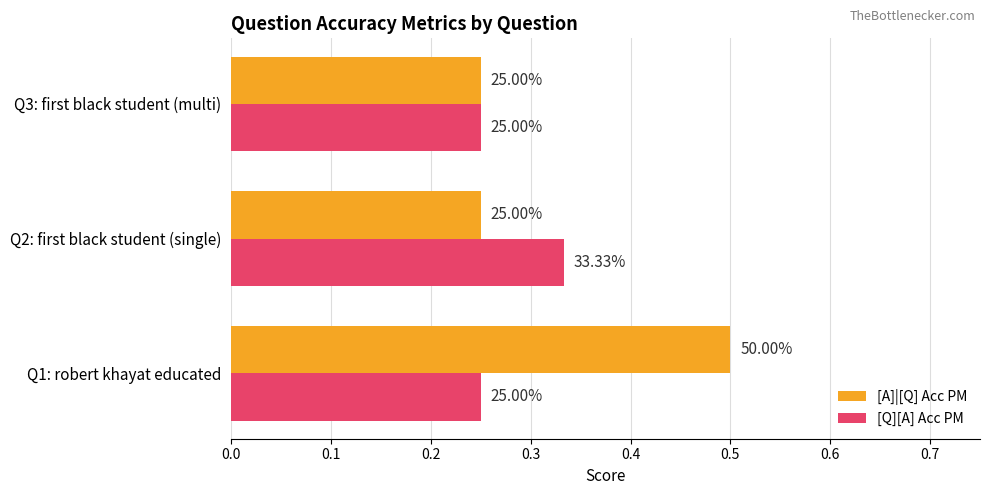

What is the sum of all [Q][A] Acc PM values?

0.8